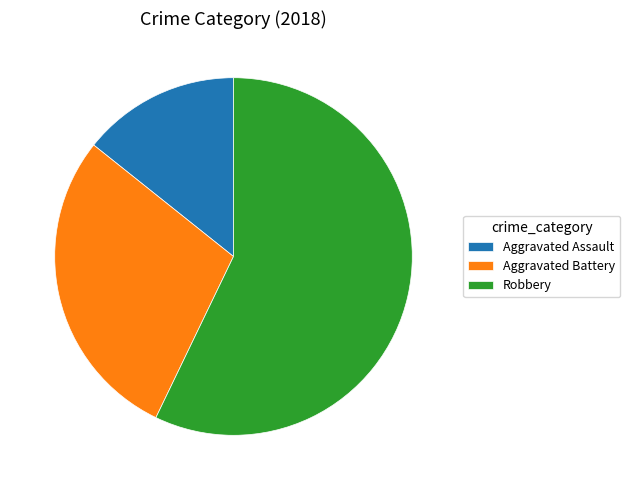

How many slices are in this pie chart?

3